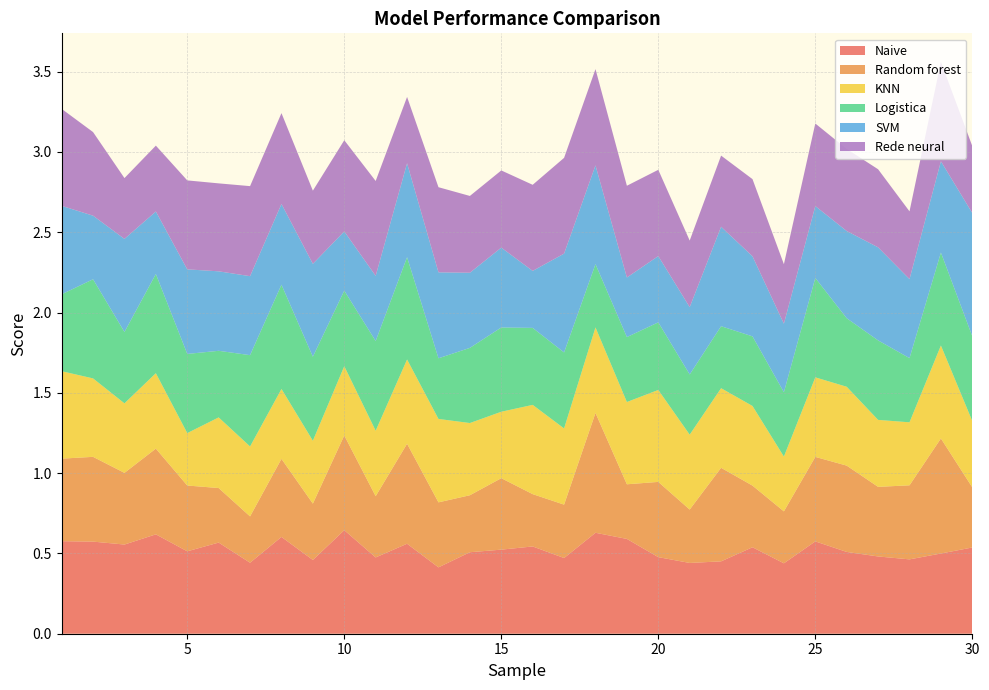

Reading left to right, extract all data points from this chart.

Naive: 0=0.6	1=0.6	2=0.6	3=0.6	4=0.5	5=0.6	6=0.4	7=0.6	8=0.5	9=0.6	10=0.5	11=0.6	12=0.4	13=0.5	14=0.5	15=0.5	16=0.5	17=0.6	18=0.6	19=0.5	20=0.4	21=0.5	22=0.5	23=0.4	24=0.6	25=0.5	26=0.5	27=0.5	28=0.5	29=0.5
Random forest: 0=0.5	1=0.5	2=0.4	3=0.5	4=0.4	5=0.3	6=0.3	7=0.5	8=0.4	9=0.6	10=0.4	11=0.6	12=0.4	13=0.4	14=0.4	15=0.3	16=0.3	17=0.7	18=0.3	19=0.5	20=0.3	21=0.6	22=0.4	23=0.3	24=0.5	25=0.5	26=0.4	27=0.5	28=0.7	29=0.4
KNN: 0=0.5	1=0.5	2=0.4	3=0.5	4=0.3	5=0.4	6=0.4	7=0.4	8=0.4	9=0.4	10=0.4	11=0.5	12=0.5	13=0.4	14=0.4	15=0.6	16=0.5	17=0.5	18=0.5	19=0.6	20=0.5	21=0.5	22=0.5	23=0.3	24=0.5	25=0.5	26=0.4	27=0.4	28=0.6	29=0.4
Logistica: 0=0.5	1=0.6	2=0.4	3=0.6	4=0.5	5=0.4	6=0.6	7=0.6	8=0.5	9=0.5	10=0.6	11=0.6	12=0.4	13=0.5	14=0.5	15=0.5	16=0.5	17=0.4	18=0.4	19=0.4	20=0.4	21=0.4	22=0.4	23=0.4	24=0.6	25=0.4	26=0.5	27=0.4	28=0.6	29=0.5
SVM: 0=0.6	1=0.4	2=0.6	3=0.4	4=0.5	5=0.5	6=0.5	7=0.5	8=0.6	9=0.4	10=0.4	11=0.6	12=0.5	13=0.5	14=0.5	15=0.4	16=0.6	17=0.6	18=0.4	19=0.4	20=0.4	21=0.6	22=0.5	23=0.4	24=0.4	25=0.5	26=0.6	27=0.5	28=0.6	29=0.8
Rede neural: 0=0.6	1=0.5	2=0.4	3=0.4	4=0.6	5=0.5	6=0.6	7=0.6	8=0.5	9=0.6	10=0.6	11=0.4	12=0.5	13=0.5	14=0.5	15=0.5	16=0.6	17=0.6	18=0.6	19=0.5	20=0.4	21=0.4	22=0.5	23=0.4	24=0.5	25=0.5	26=0.5	27=0.4	28=0.6	29=0.4